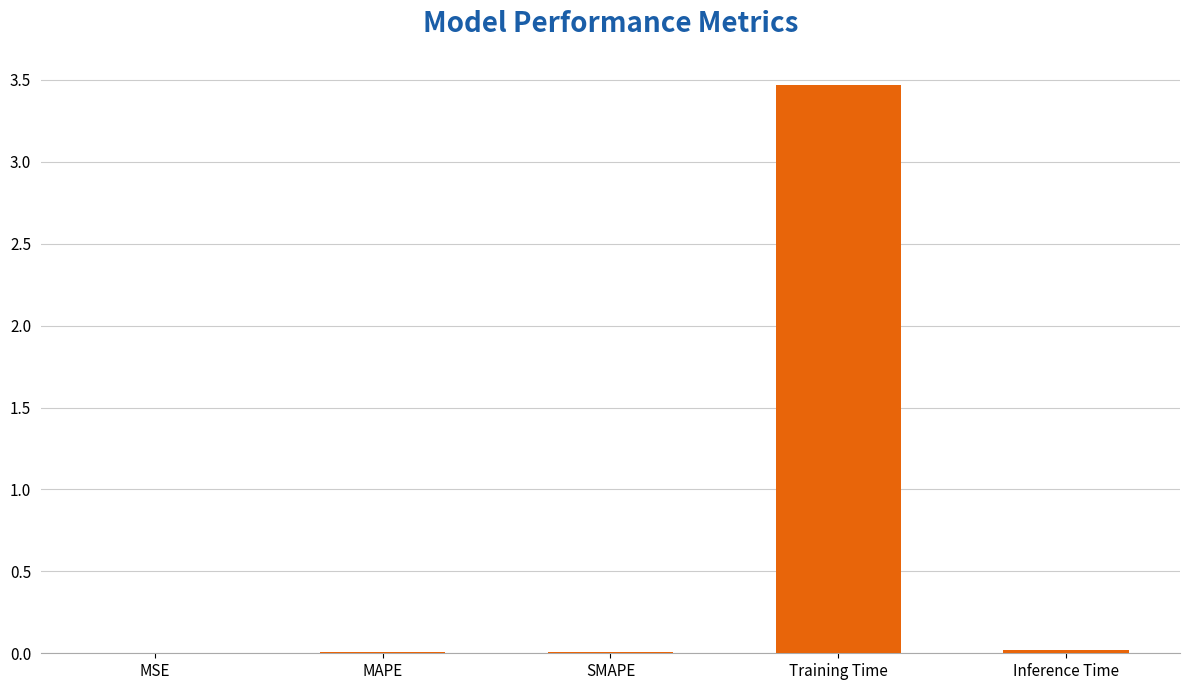

What is the sum of all values?

3.5